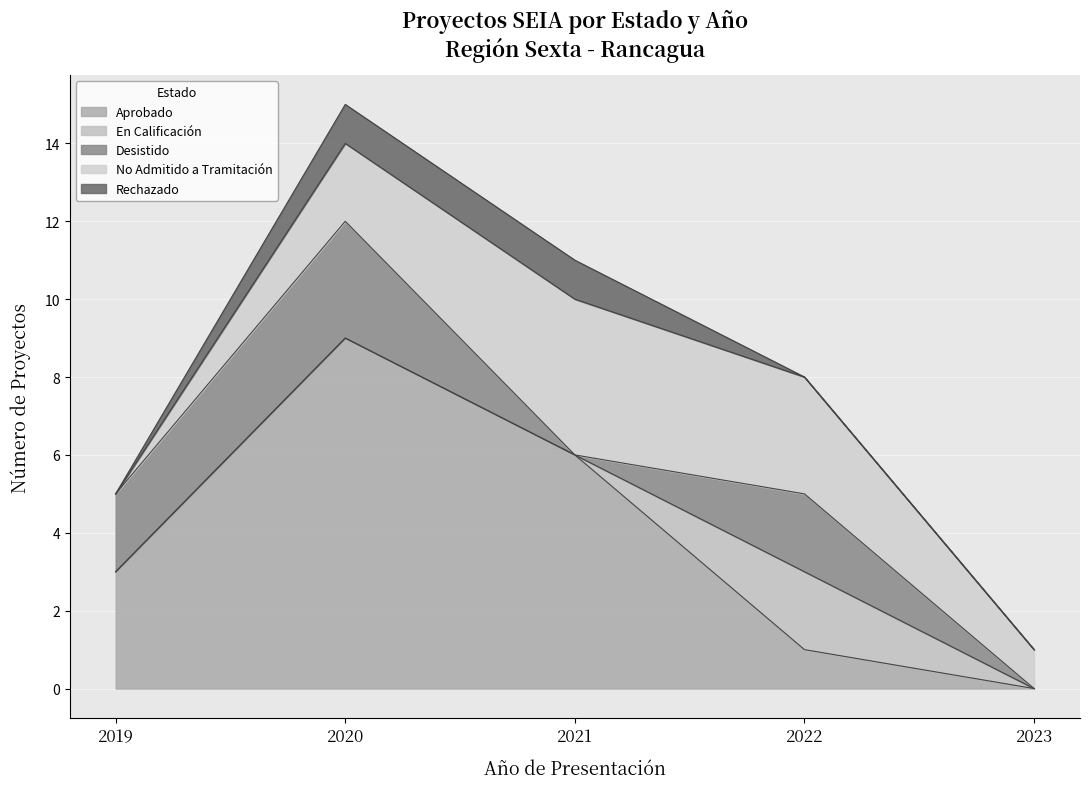

What is the difference between the second highest and second lowest values in the Aprobado series?

5